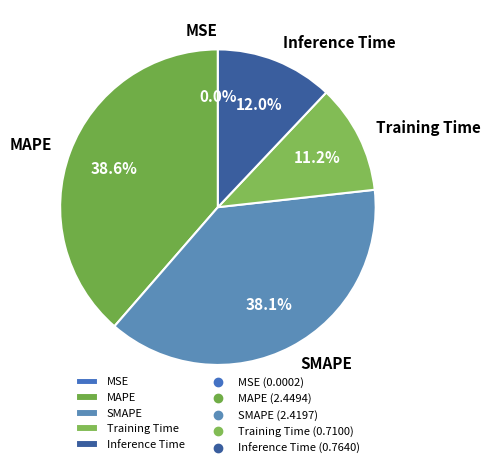

Is there any slice that represents more than half of the pie?

No